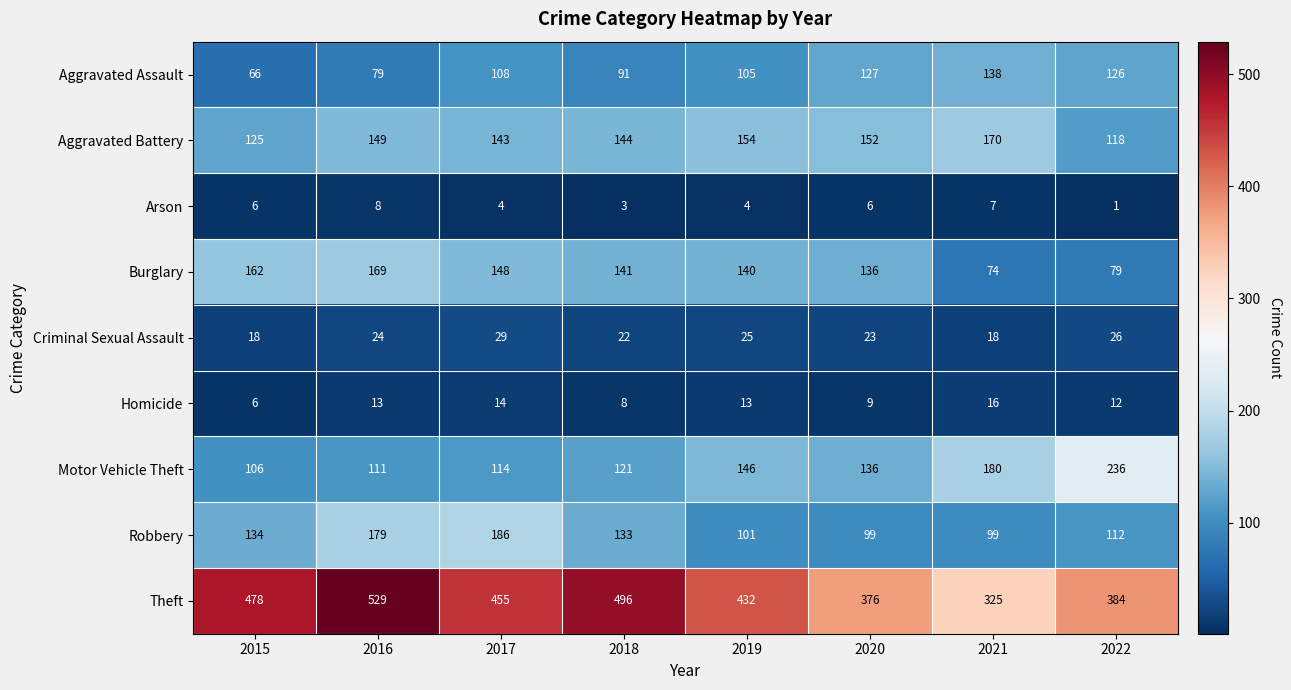

Is the value of Arson at 2017 greater than the value of Theft at 2020?

No